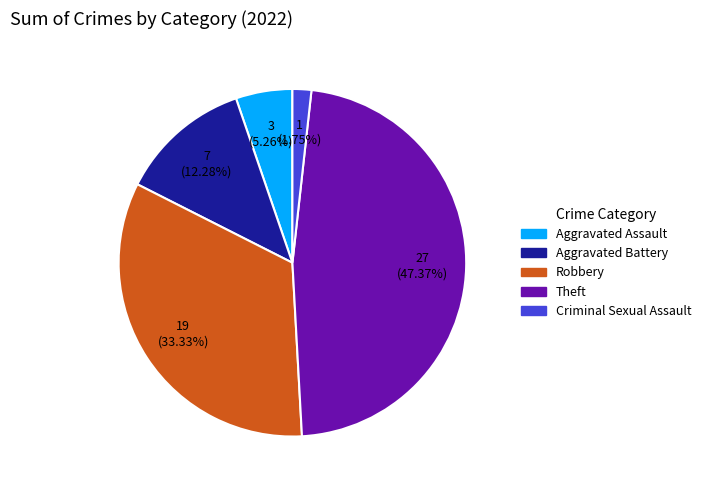

What is the ratio of the value at Theft to the value at Robbery?

1.4